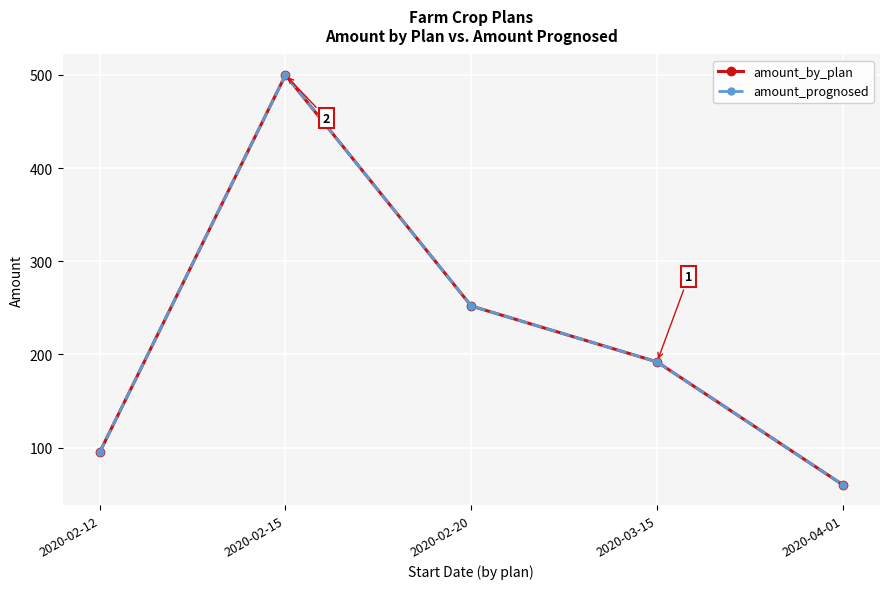

At which label does amount_by_plan first exceed 192?

2020-02-15